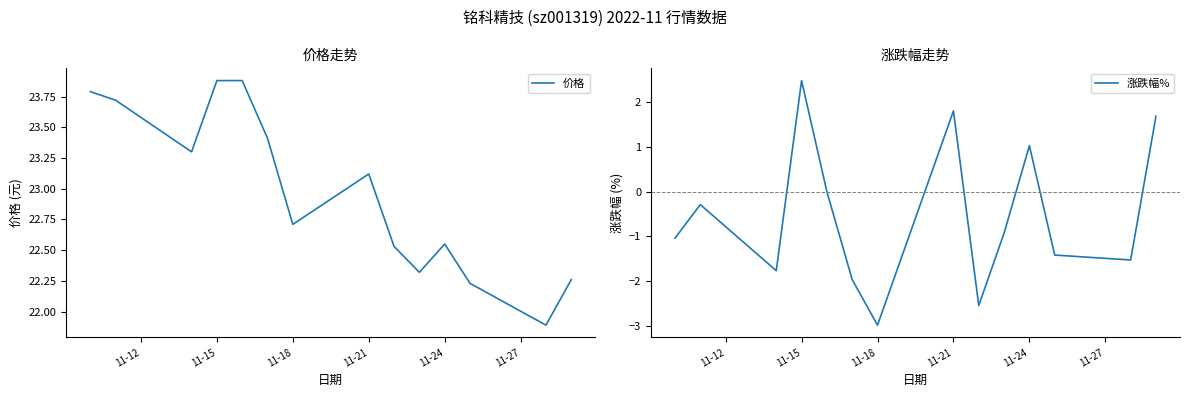

In 价格, how many points are higher than both neighbors (excluding endpoints)?

2